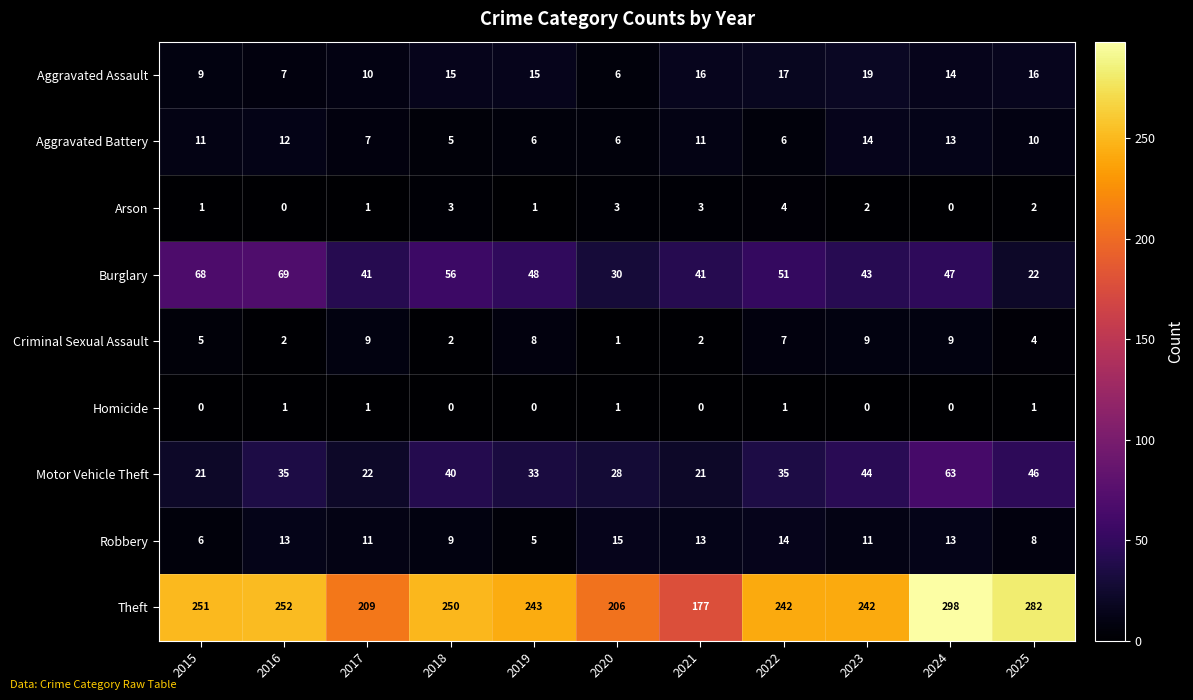

What is the greatest value displayed?

298